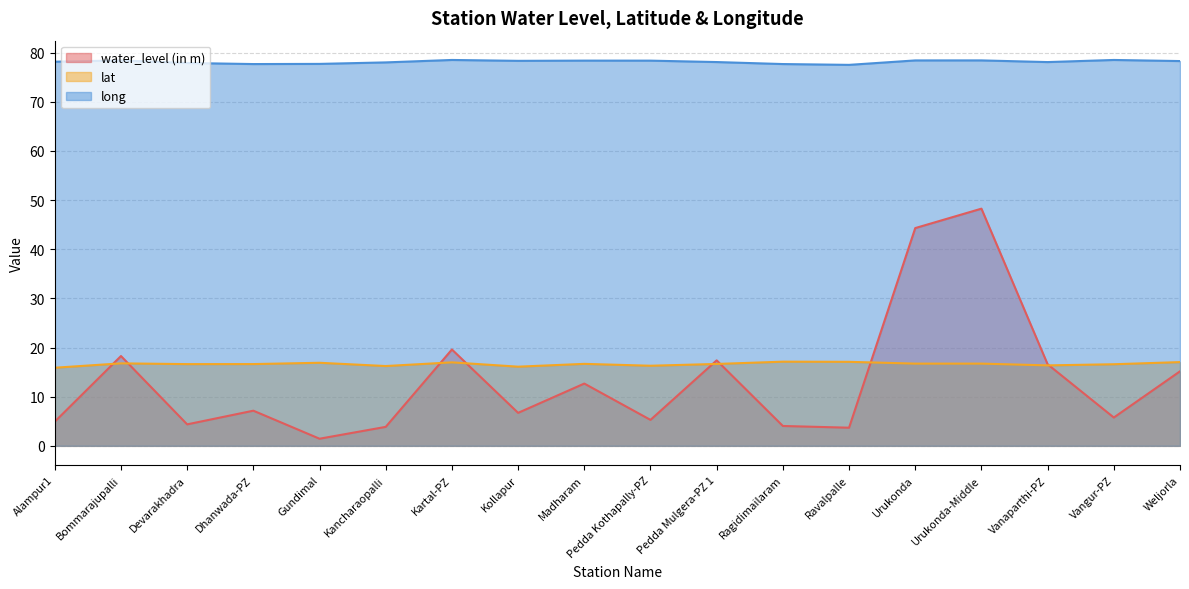

Which series has the largest range (max minus min)?

water_level (in m)